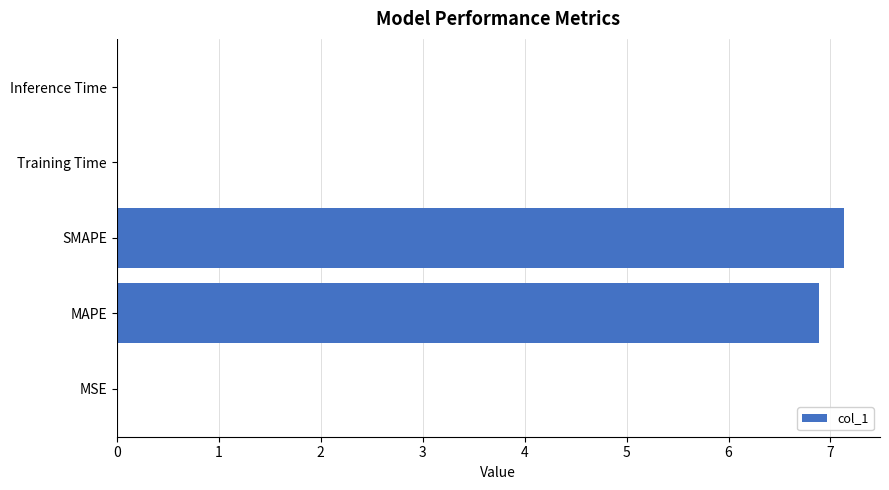

True or false: the data shows 0.0 at Training Time.

True